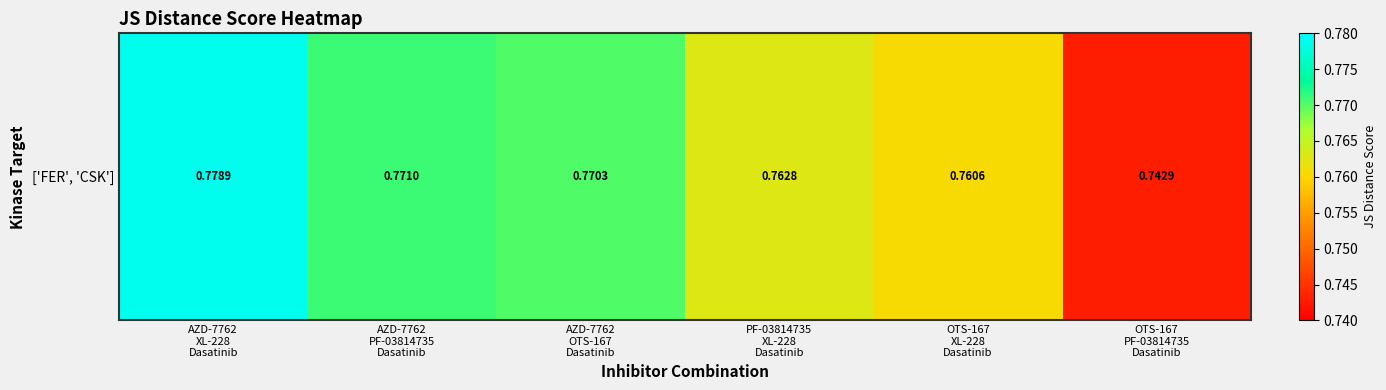

What is the greatest value displayed?

0.8